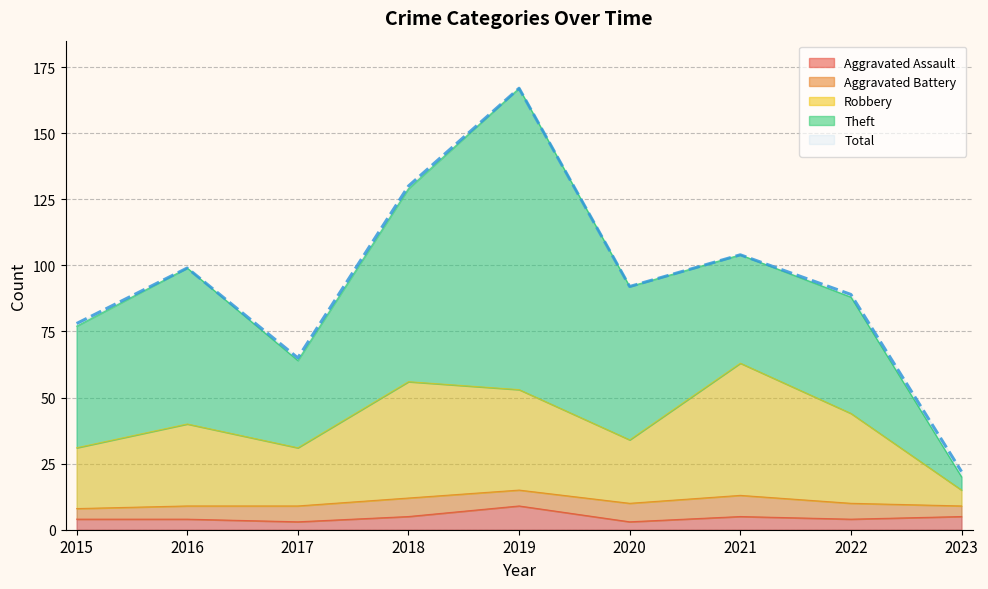

Is it true that Total equals 51 at 2021?

False